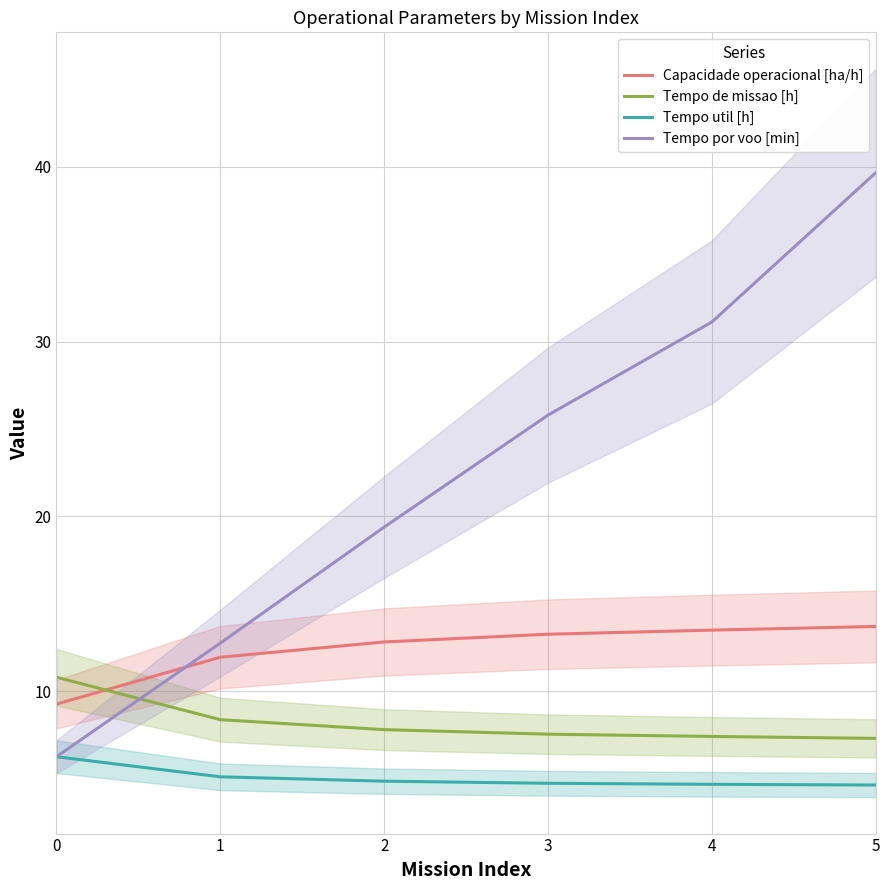

What is the minimum value shown in the chart?

4.6